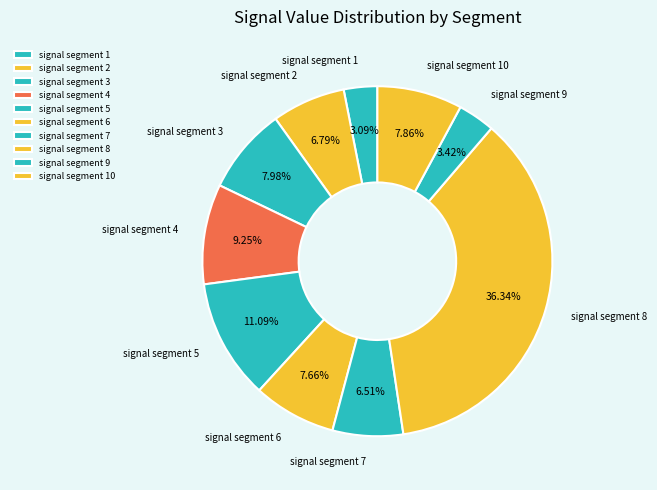

Is the sum of signal segment 2 and signal segment 10 greater than half?

No